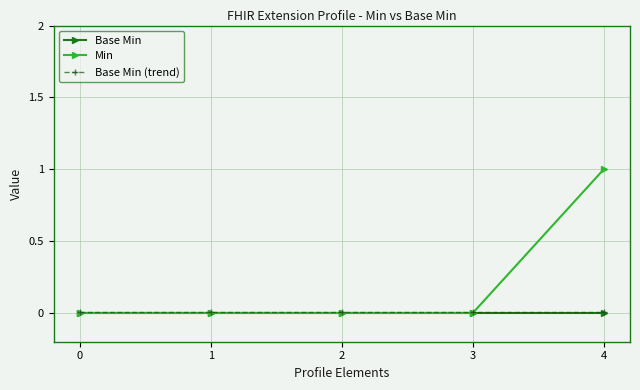

True or false: Base Min (trend) has a value of 0.0 at 2.

True